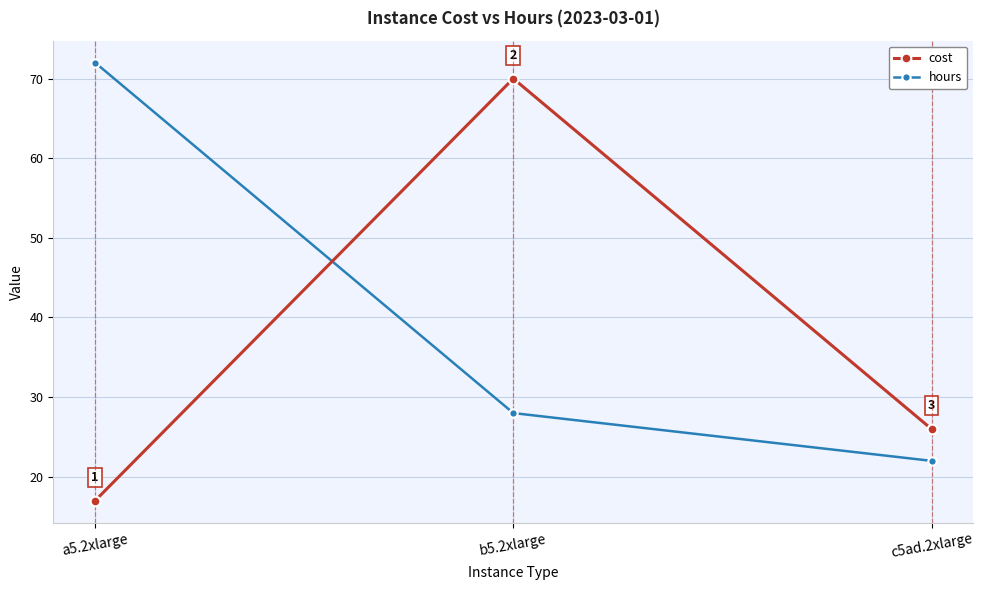

What position from the right is a5.2xlarge?

3